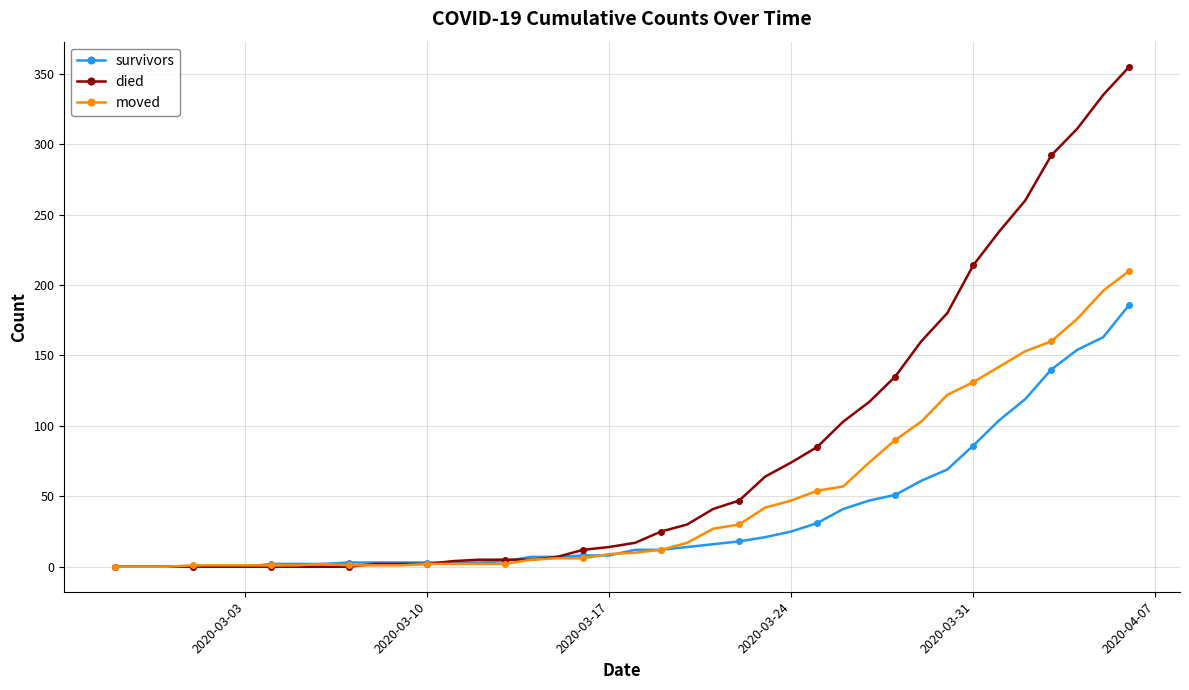

At how many categories does at least one series exceed 76?

13